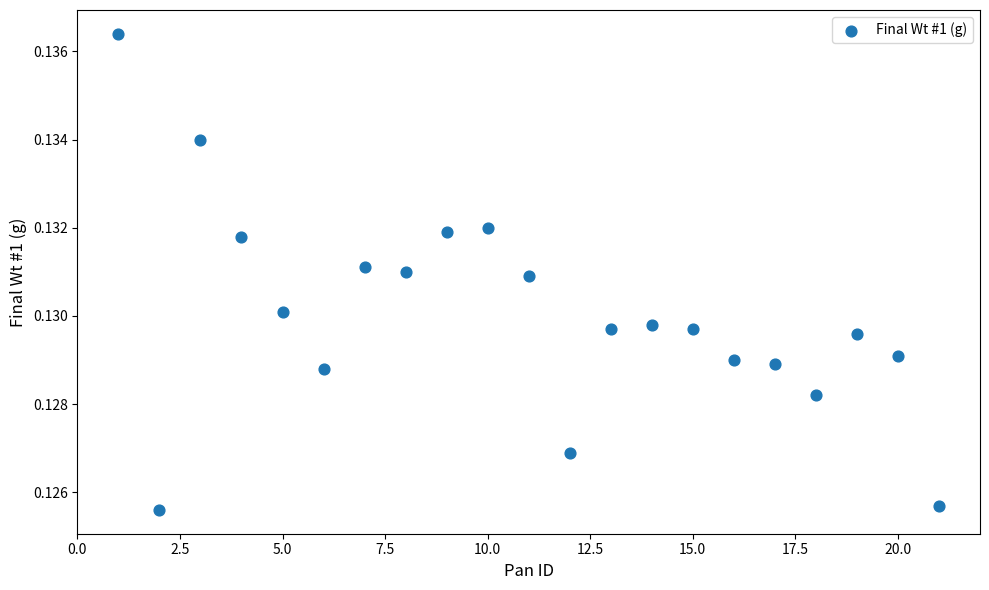

What is the range of X values (max minus min)?

20.0